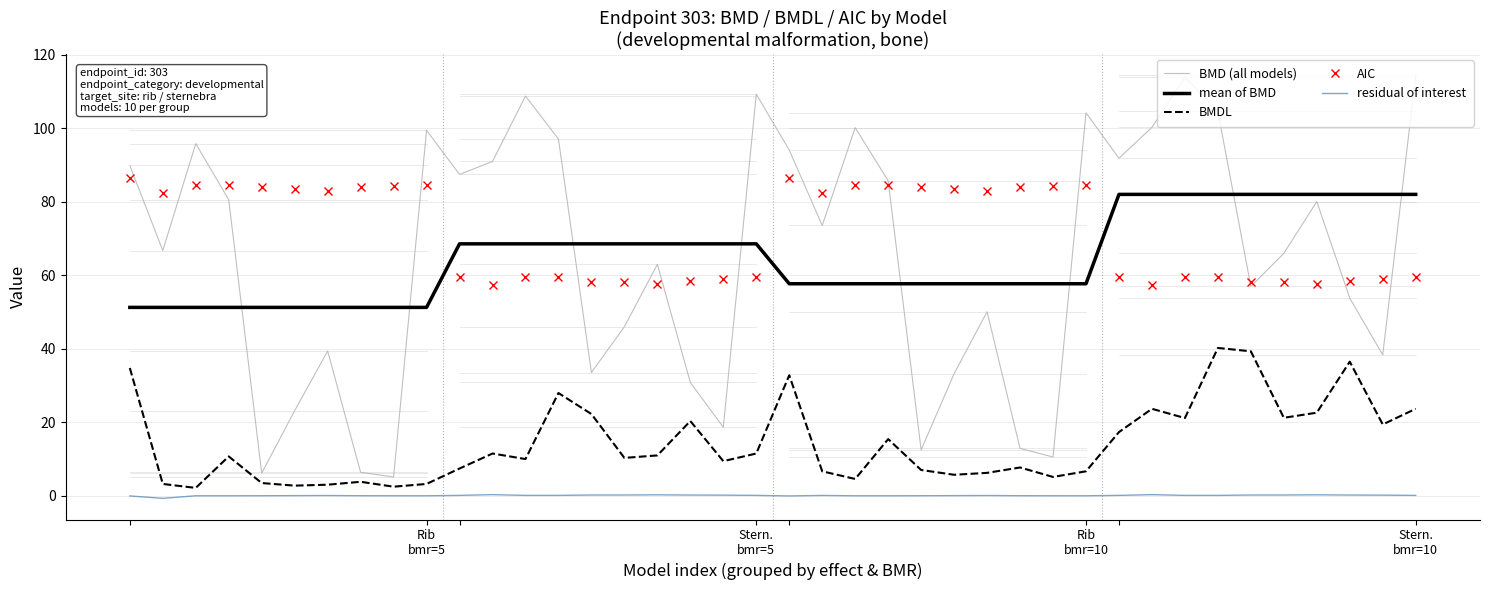

Which series has the widest spread of values?

BMD (all models)